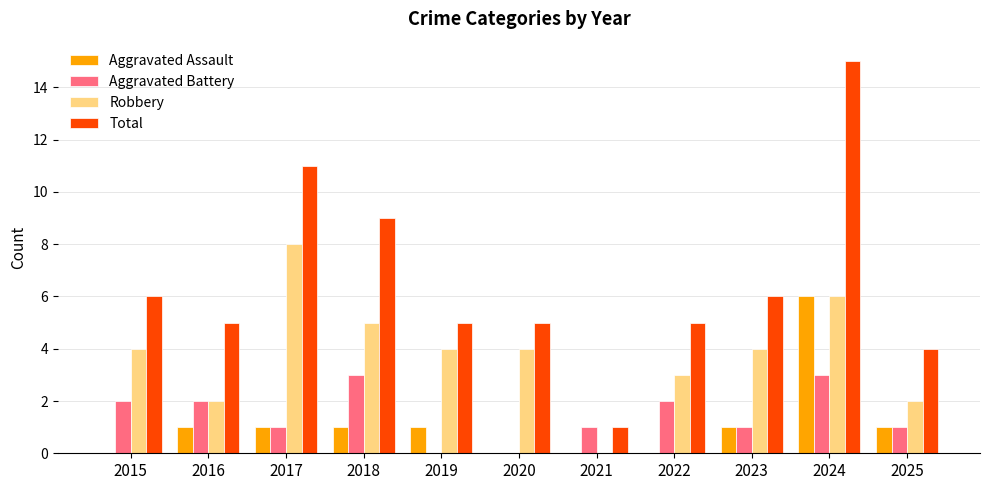

What is the sum of all Total values?

72